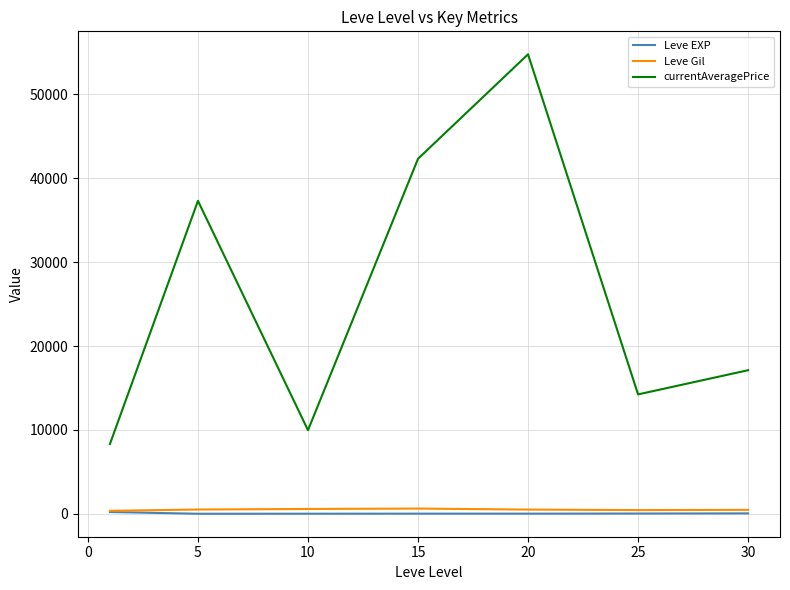

True or false: currentAveragePrice and Leve EXP cross at least once.

False